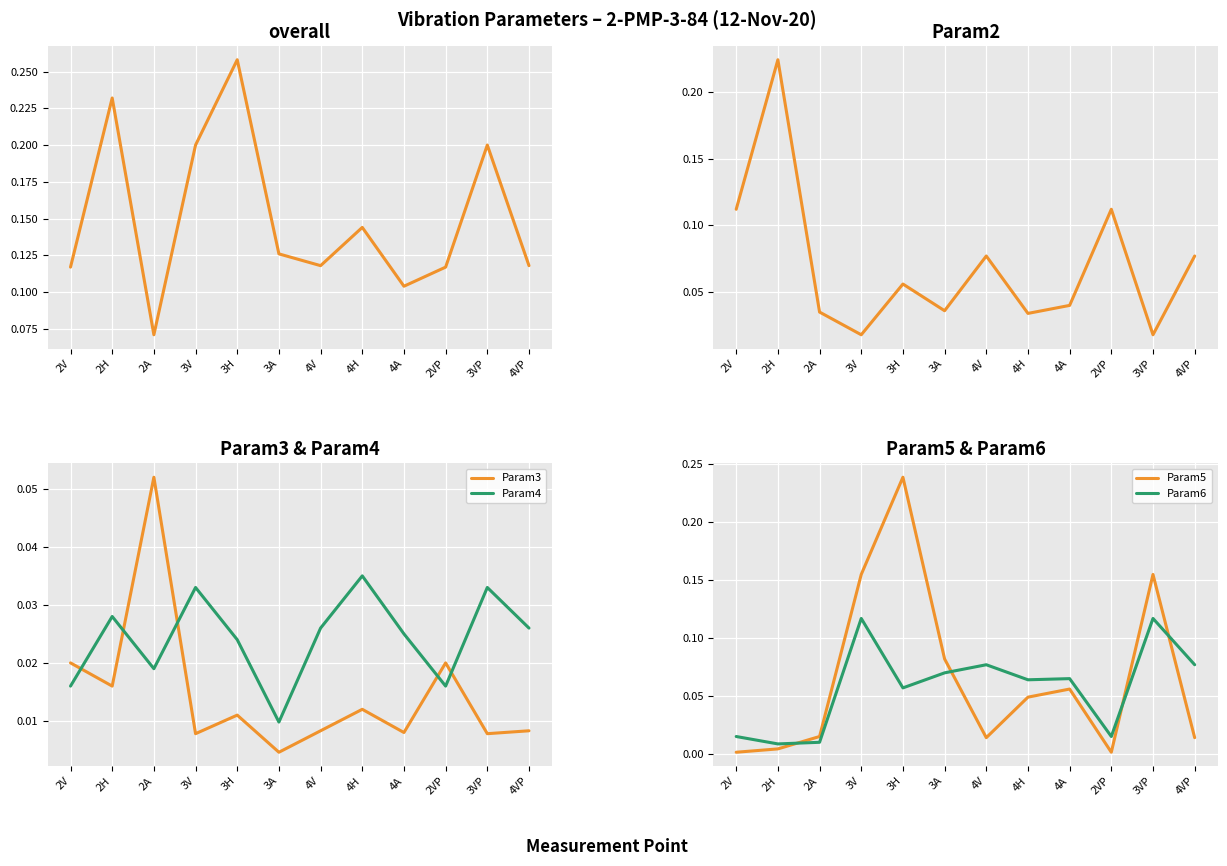

Which category has the lowest value in the Param4 series?

3A